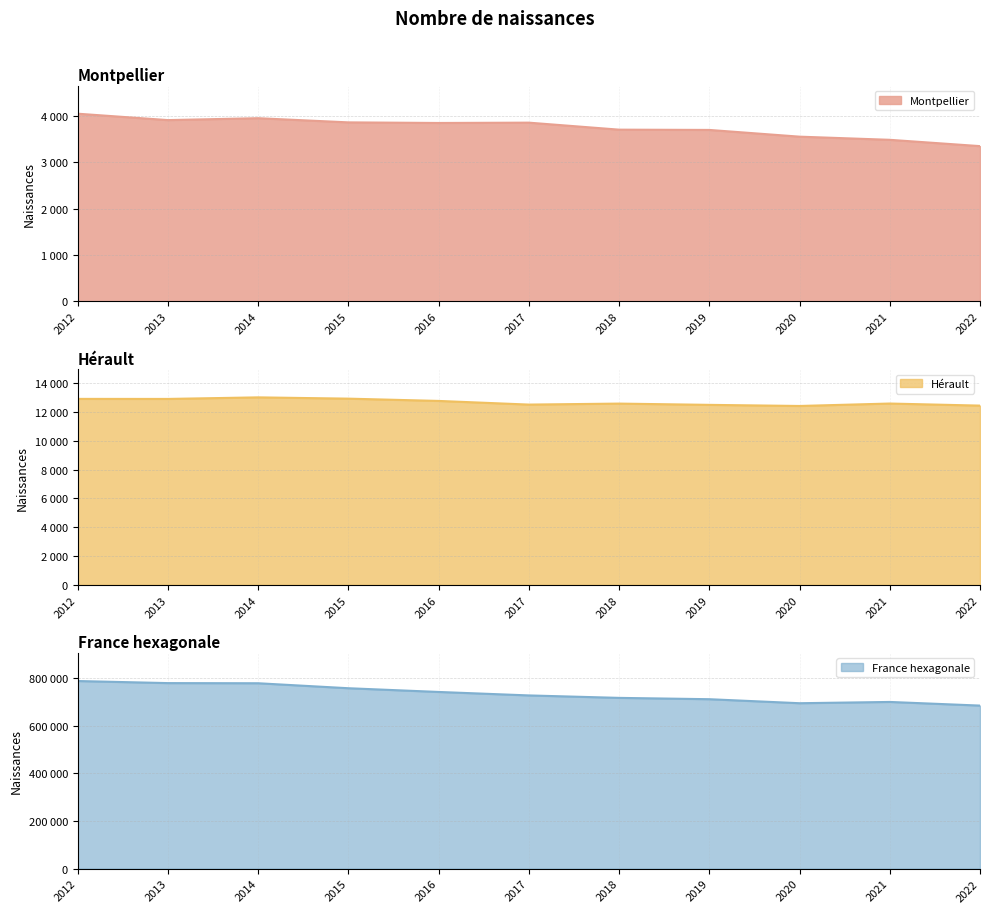

What is the sum of all Montpellier values?

41218